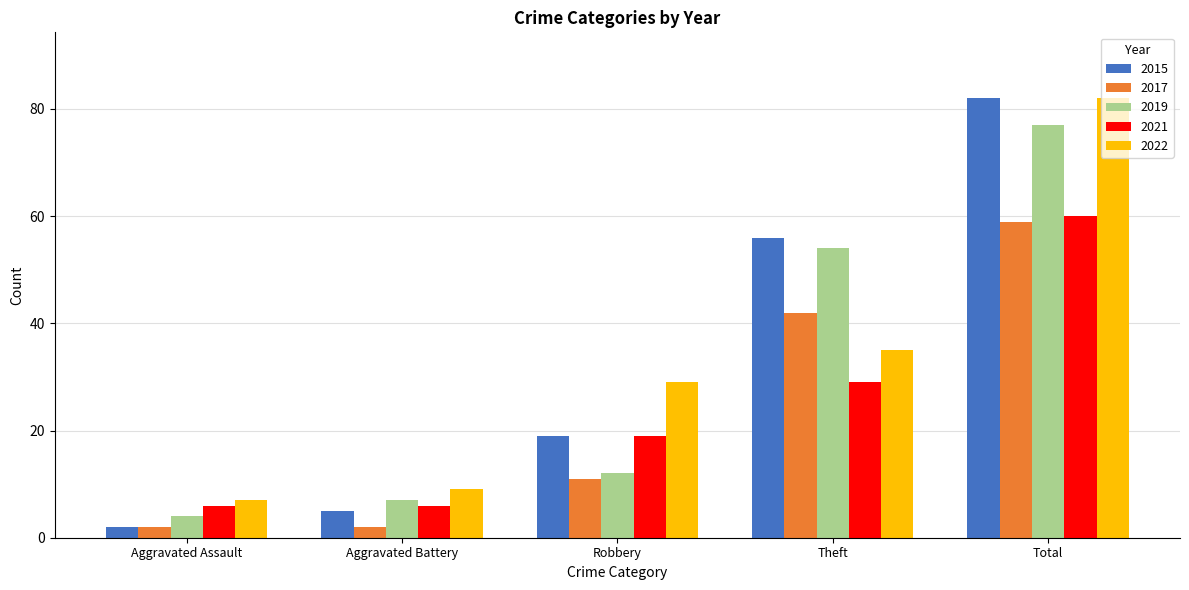

What position from the left is Robbery?

3